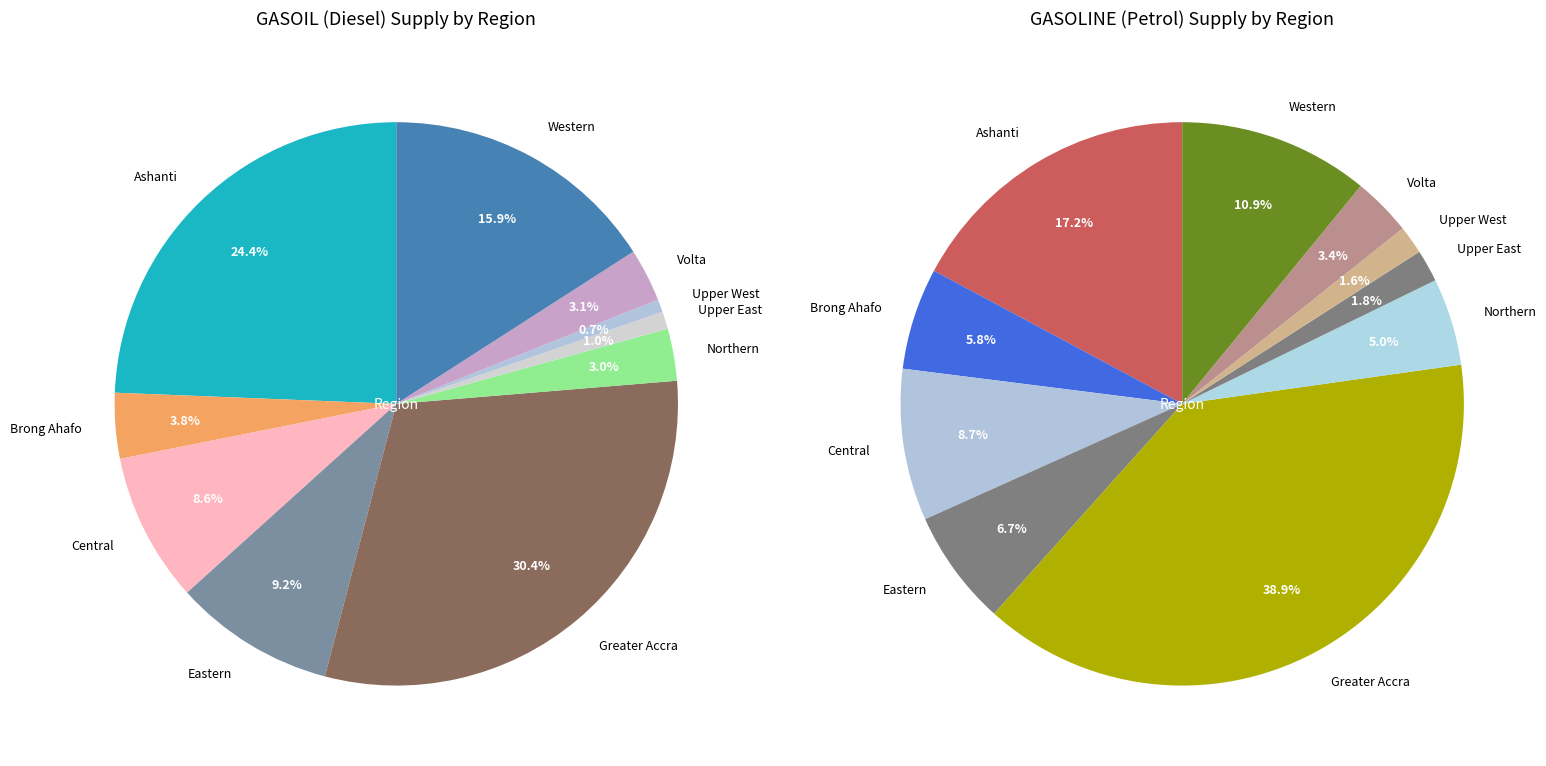

Which category has the biggest portion of the pie?

Greater Accra